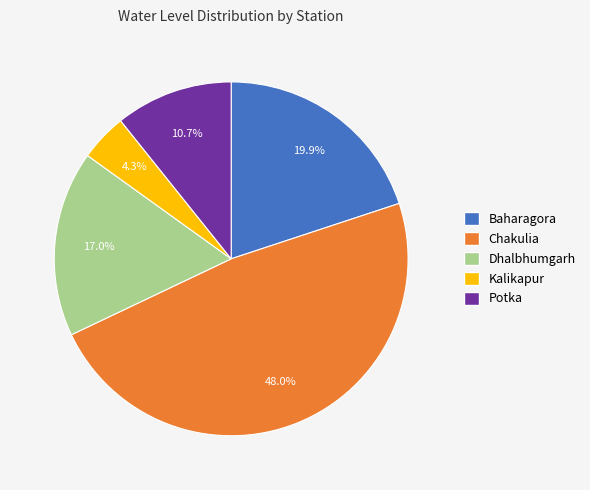

What percentage is the Kalikapur slice, to the nearest percent?

4%